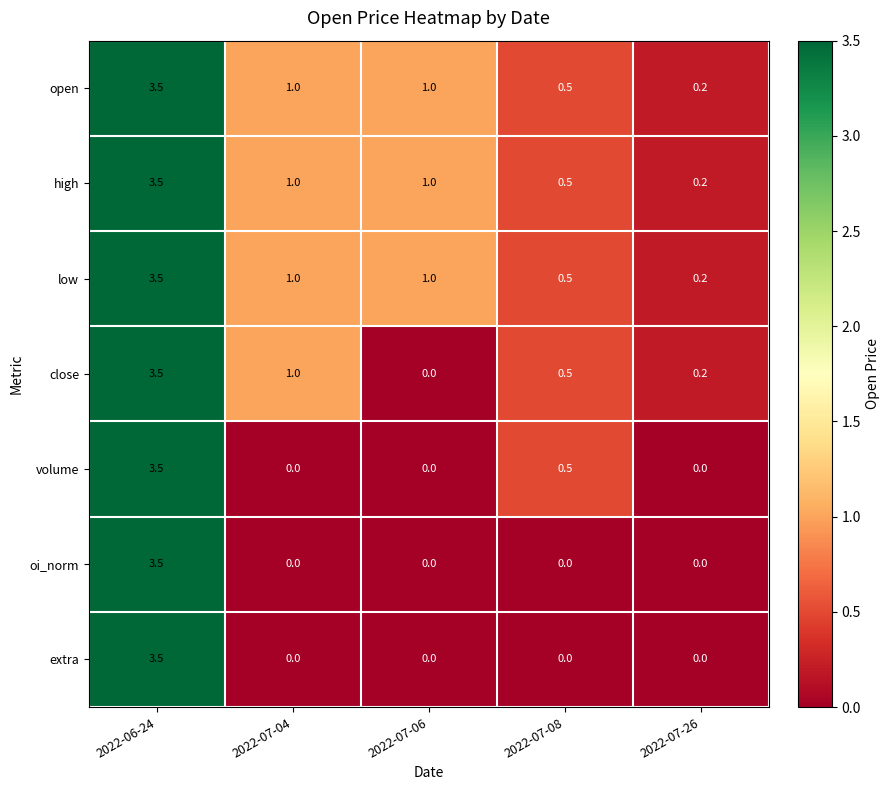

What is the average value of the extra series?

0.7